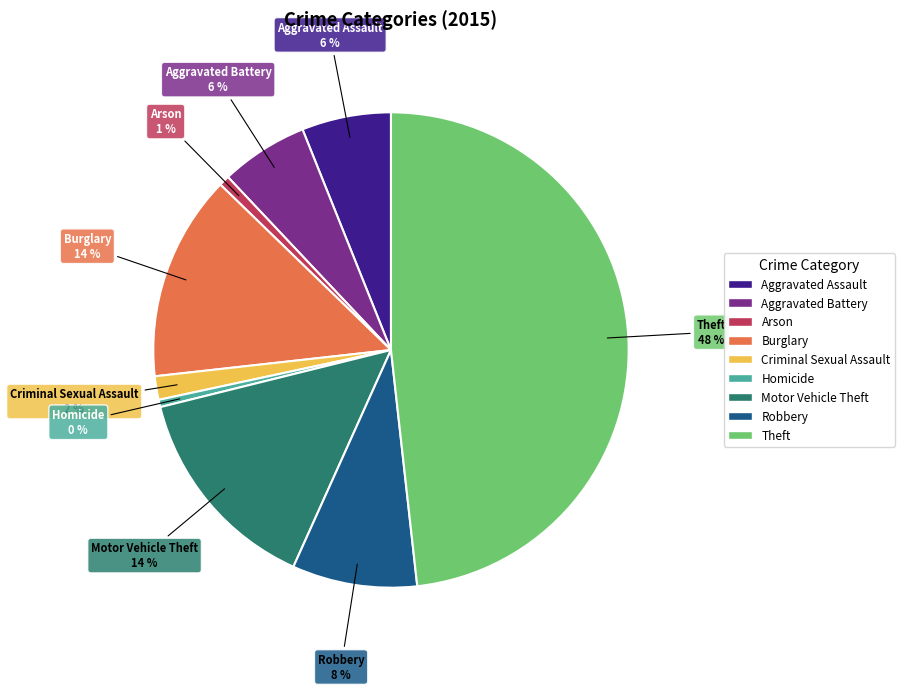

Is the sum of Arson and Robbery greater than half?

No